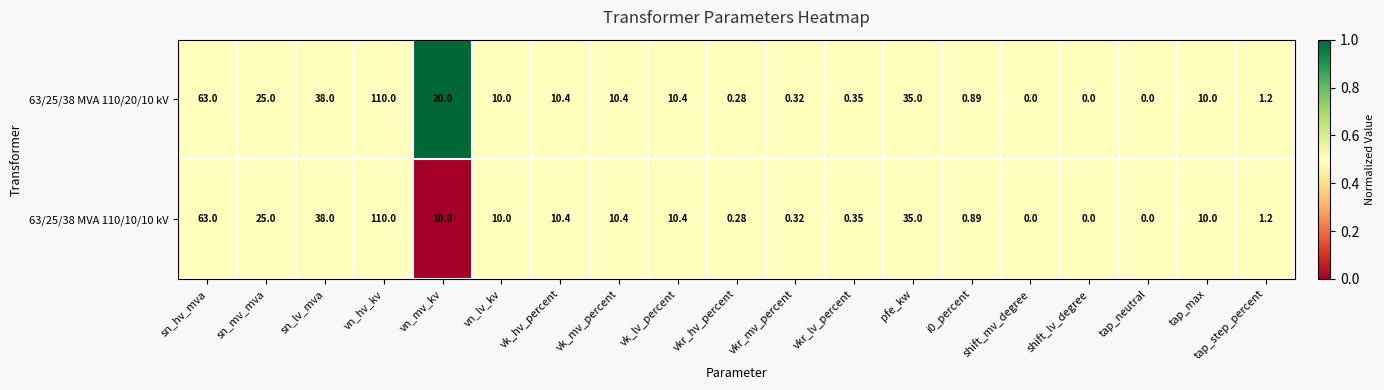

Is the value of 63/25/38 MVA 110/20/10 kV at tap_step_percent greater than the value of 63/25/38 MVA 110/10/10 kV at sn_hv_mva?

No